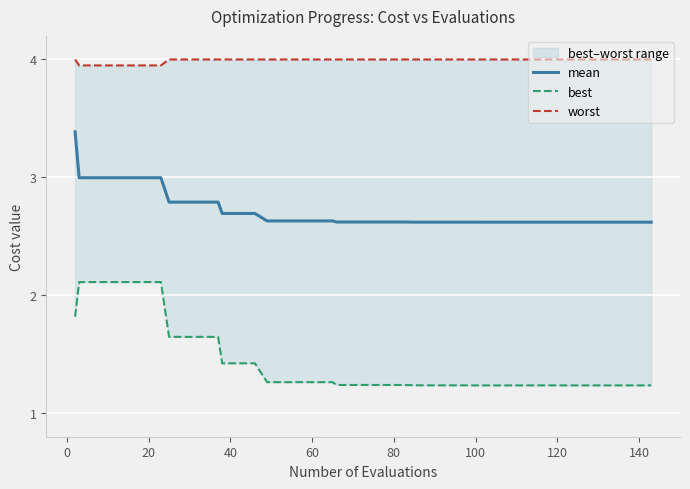

What is the highest value of the mean series?

3.4